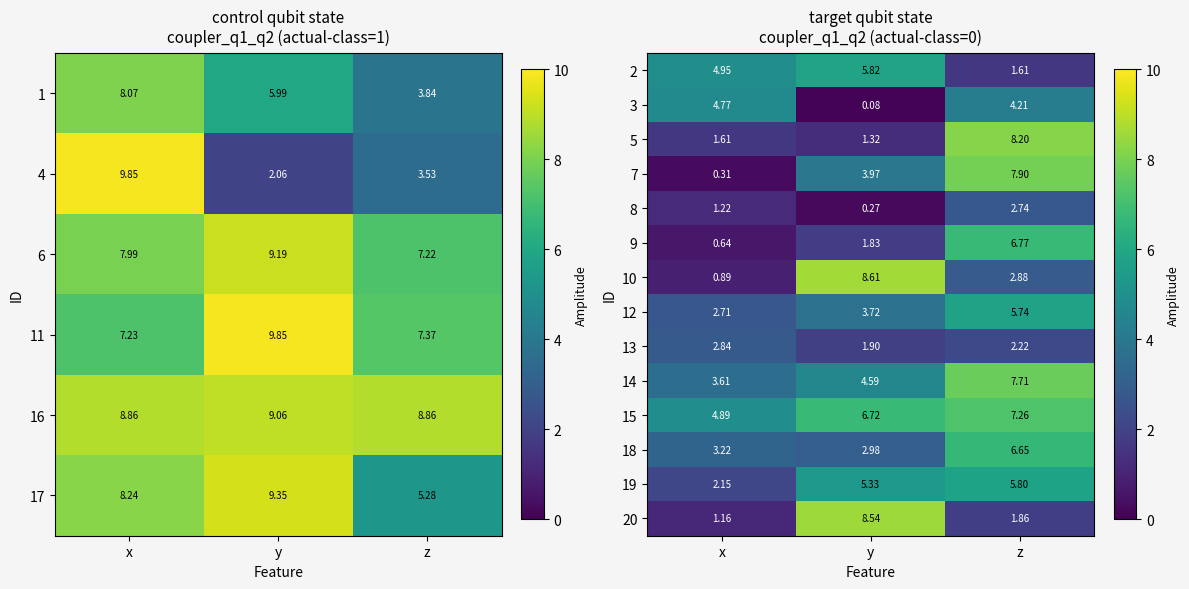

What is the minimum value shown in the chart?

0.1